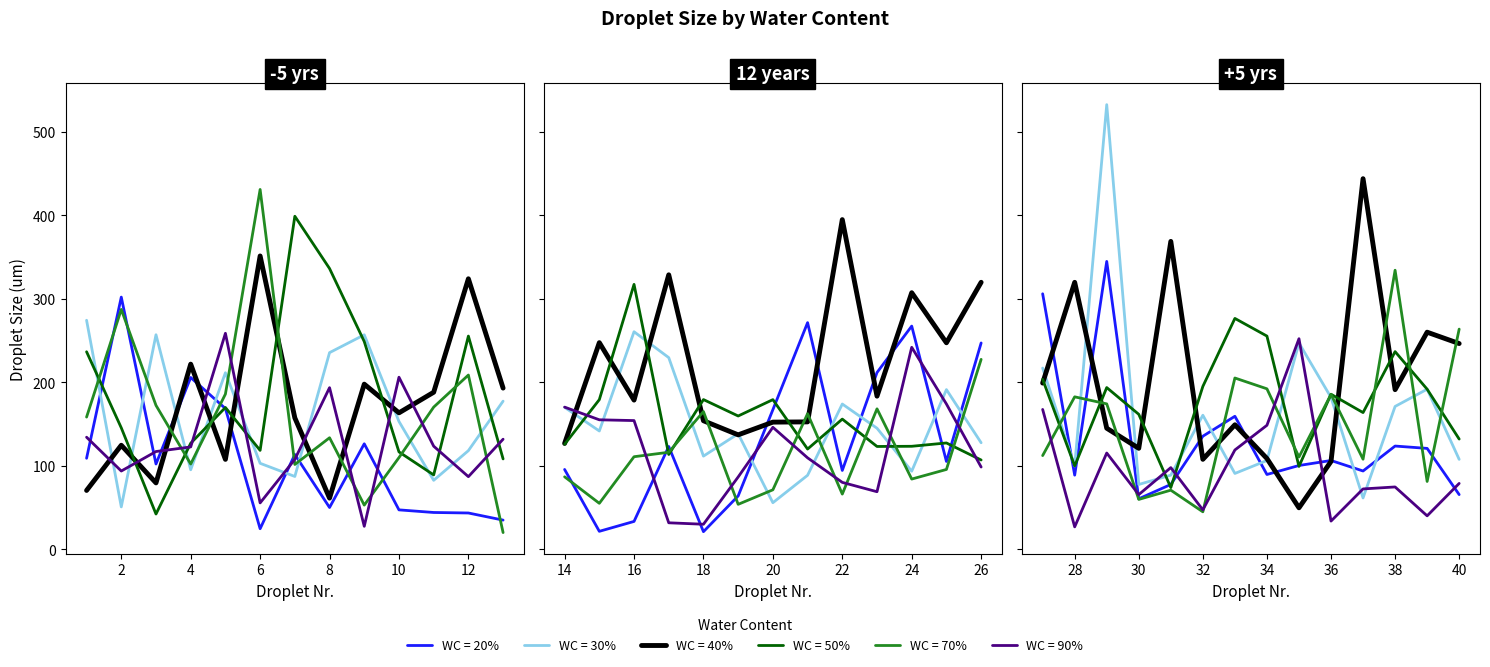

Reading left to right, extract all data points from this chart.

WC = 20%: 1=109.1	2=302.2	3=102.2	4=205.9	5=168.7	6=24.6	7=113.6	8=50.1	9=126.4	10=47.3	11=44.1	12=43.5	13=35.0	14=95.7	15=21.6	16=33.4	17=123.2	18=21.1	19=64.0	20=167.3	21=271.6	22=94.5	23=211.8	24=267.5	25=105.3	26=247.3	27=306.2	28=88.9	29=344.9	30=60.5	31=77.7	32=135.5	33=159.4	34=89.7	35=100.4	36=106.4	37=93.8	38=123.7	39=120.9	40=65.5
WC = 30%: 1=274.5	2=50.8	3=257.1	4=95.3	5=211.6	6=103.1	7=87.3	8=235.6	9=257.0	10=153.2	11=82.7	12=118.2	13=177.5	14=170.1	15=141.8	16=260.7	17=229.7	18=111.7	19=138.4	20=55.8	21=88.7	22=174.1	23=145.1	24=93.6	25=191.4	26=127.7	27=217.2	28=99.9	29=532.8	30=77.7	31=88.9	32=160.7	33=90.9	34=106.4	35=247.3	36=181.9	37=61.5	38=171.2	39=191.8	40=107.8
WC = 40%: 1=70.5	2=124.7	3=79.6	4=221.9	5=107.8	6=351.5	7=157.5	8=61.3	9=197.9	10=163.5	11=188.2	12=324.2	13=193.2	14=126.9	15=247.6	16=178.8	17=328.9	18=154.0	19=137.1	20=152.4	21=152.7	22=395.1	23=183.5	24=307.5	25=247.5	26=319.9	27=199.2	28=319.9	29=145.1	30=121.0	31=369.0	32=107.8	33=149.2	34=108.8	35=49.7	36=105.3	37=444.1	38=191.3	39=260.2	40=246.5
WC = 50%: 1=236.7	2=145.6	3=42.3	4=127.1	5=169.9	6=118.5	7=399.1	8=336.4	9=248.9	10=116.7	11=89.2	12=255.5	13=108.3	14=125.8	15=179.3	16=317.4	17=113.6	18=179.4	19=159.7	20=179.3	21=120.1	22=156.0	23=123.2	24=123.4	25=127.4	26=107.0	27=203.7	28=99.9	29=193.8	30=161.7	31=73.9	32=195.2	33=276.7	34=255.5	35=99.3	36=185.8	37=163.8	38=236.9	39=191.8	40=132.1
WC = 70%: 1=158.4	2=287.4	3=172.5	4=102.2	5=186.0	6=431.2	7=101.7	8=133.7	9=53.0	10=109.9	11=170.4	12=208.8	13=20.0	14=86.9	15=55.1	16=110.9	17=116.3	18=165.0	19=53.9	20=71.3	21=162.5	22=66.2	23=168.3	24=84.2	25=95.7	26=227.6	27=112.3	28=182.7	29=174.3	30=59.8	31=70.8	32=44.9	33=205.3	34=192.3	35=110.6	36=185.7	37=108.0	38=334.4	39=81.3	40=263.8
WC = 90%: 1=134.3	2=93.8	3=117.2	4=122.7	5=258.8	6=55.6	7=107.8	8=193.7	9=27.6	10=206.2	11=123.5	12=87.0	13=131.9	14=170.4	15=155.2	16=154.3	17=31.8	18=30.0	19=86.7	20=146.2	21=109.6	22=80.2	23=69.0	24=242.1	25=174.1	26=98.6	27=167.6	28=26.9	29=115.4	30=65.5	31=97.9	32=47.3	33=119.0	34=148.6	35=252.3	36=33.8	37=72.3	38=74.7	39=40.1	40=79.0